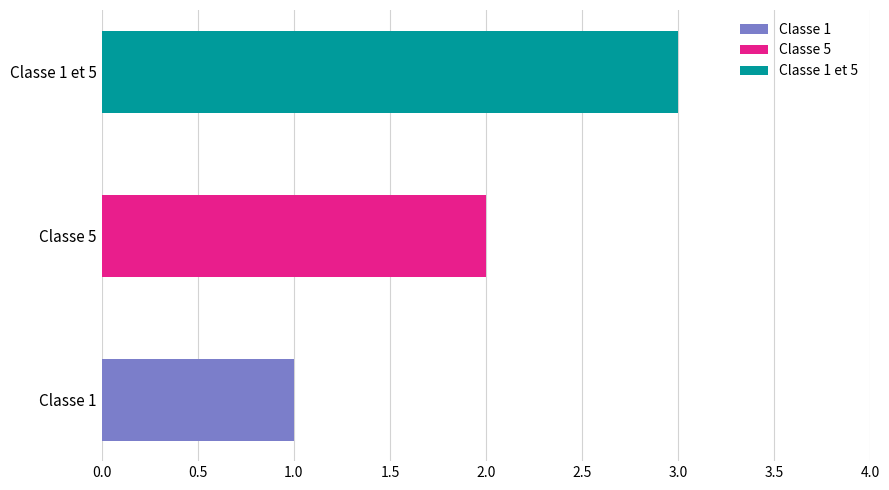

The chart shows a value of 4 at Classe 1 et 5. True or false?

False